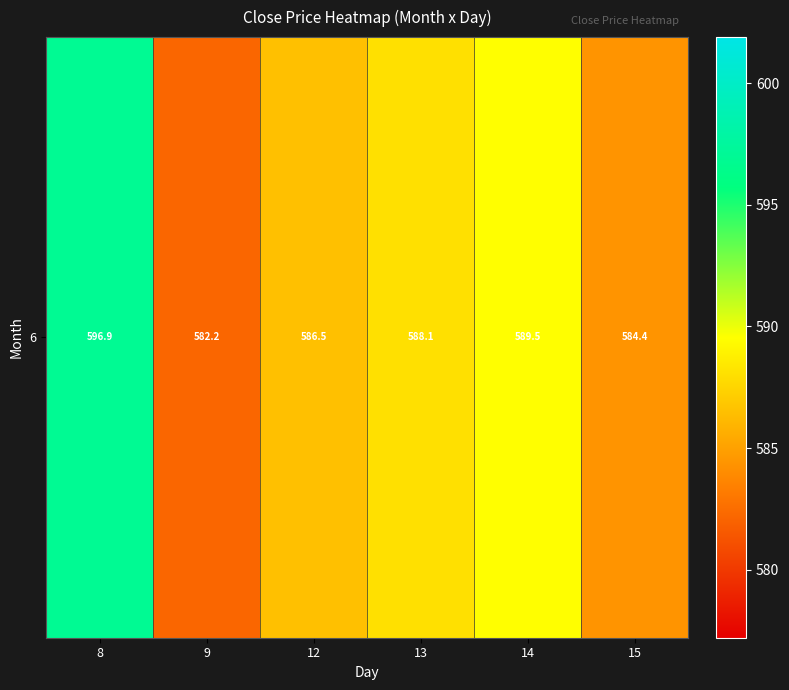

At which category does the chart reach its peak across all series?

8